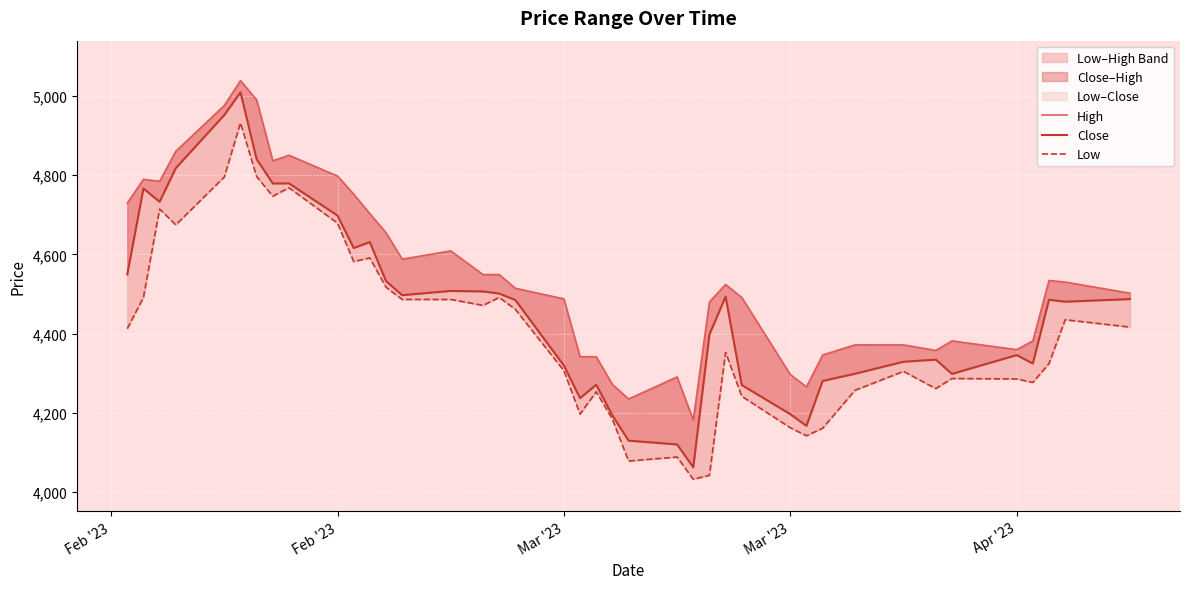

True or false: Close and High intersect in this chart.

False